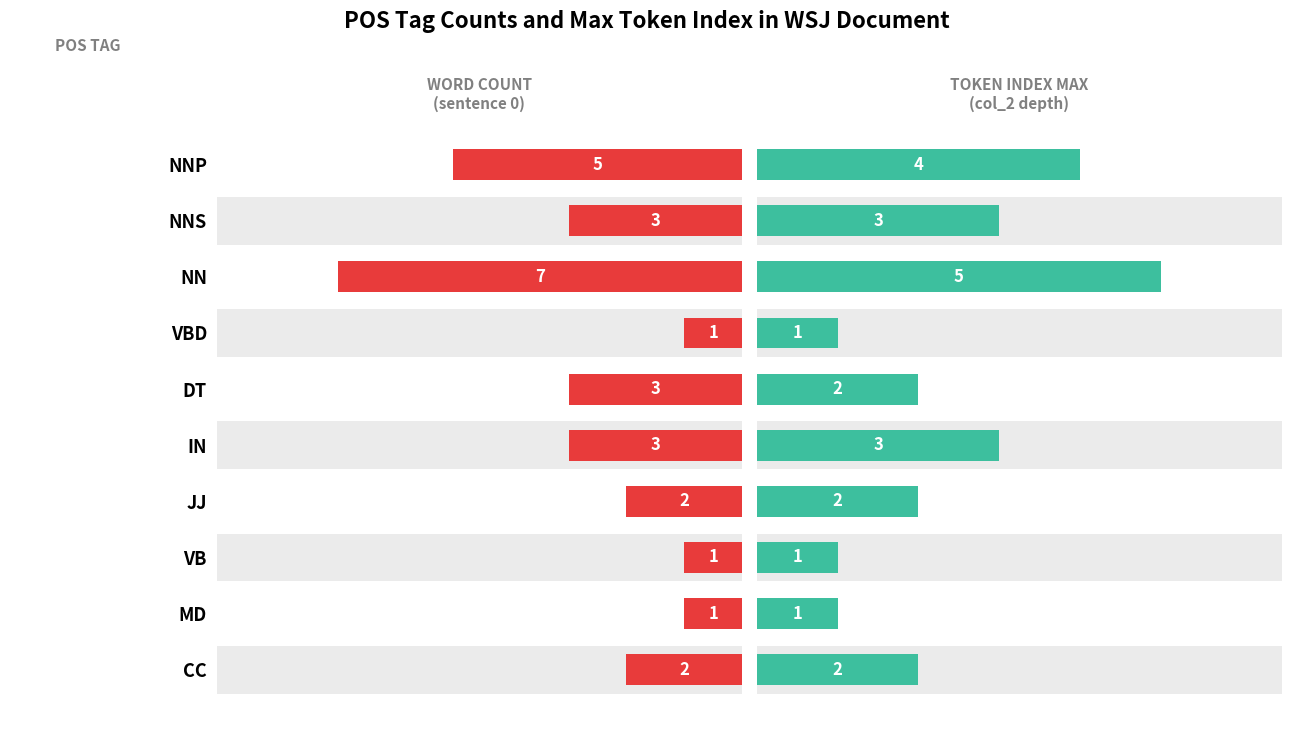

What are all the series names shown in the legend?

Word Count (col_1 sentence 0), Token Index Max (col_2 depth)